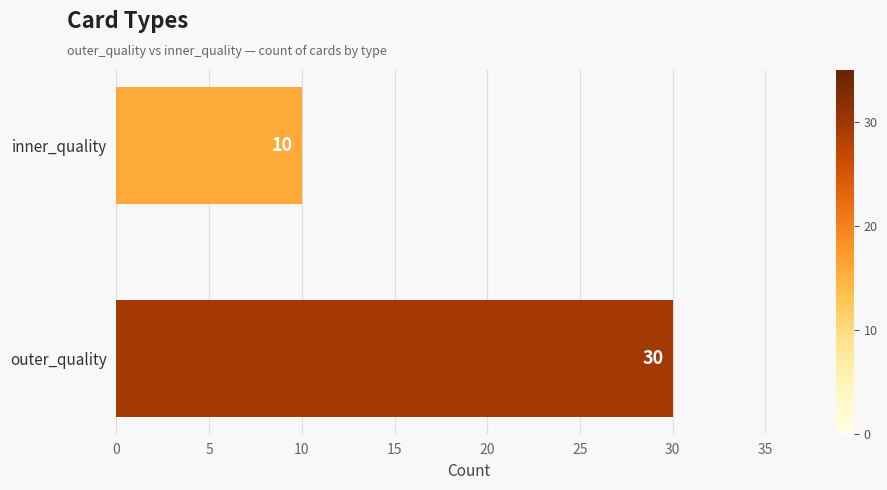

How many values are below 30?

1